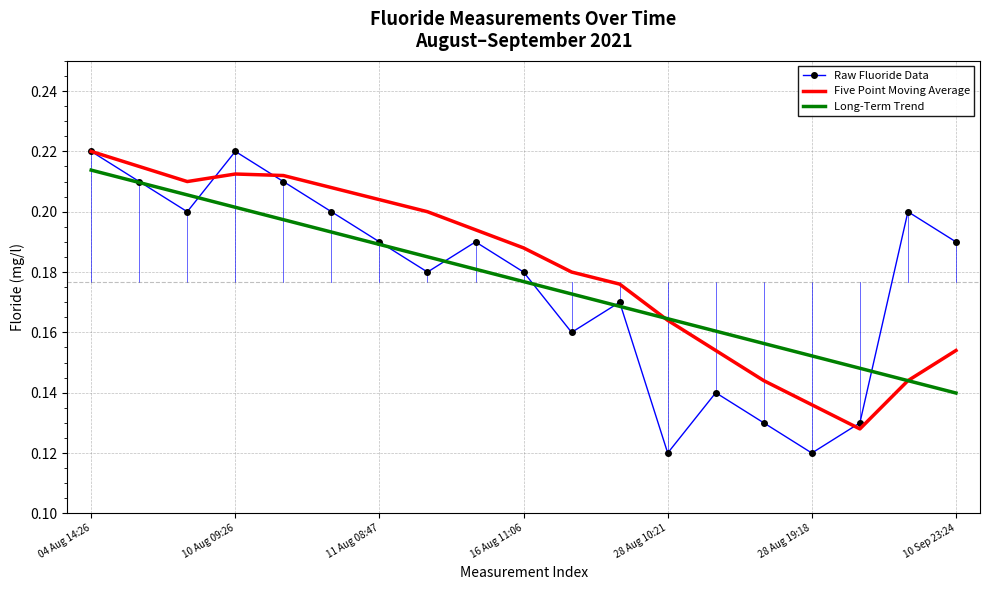

Which series has the largest range (max minus min)?

Raw Fluoride Data